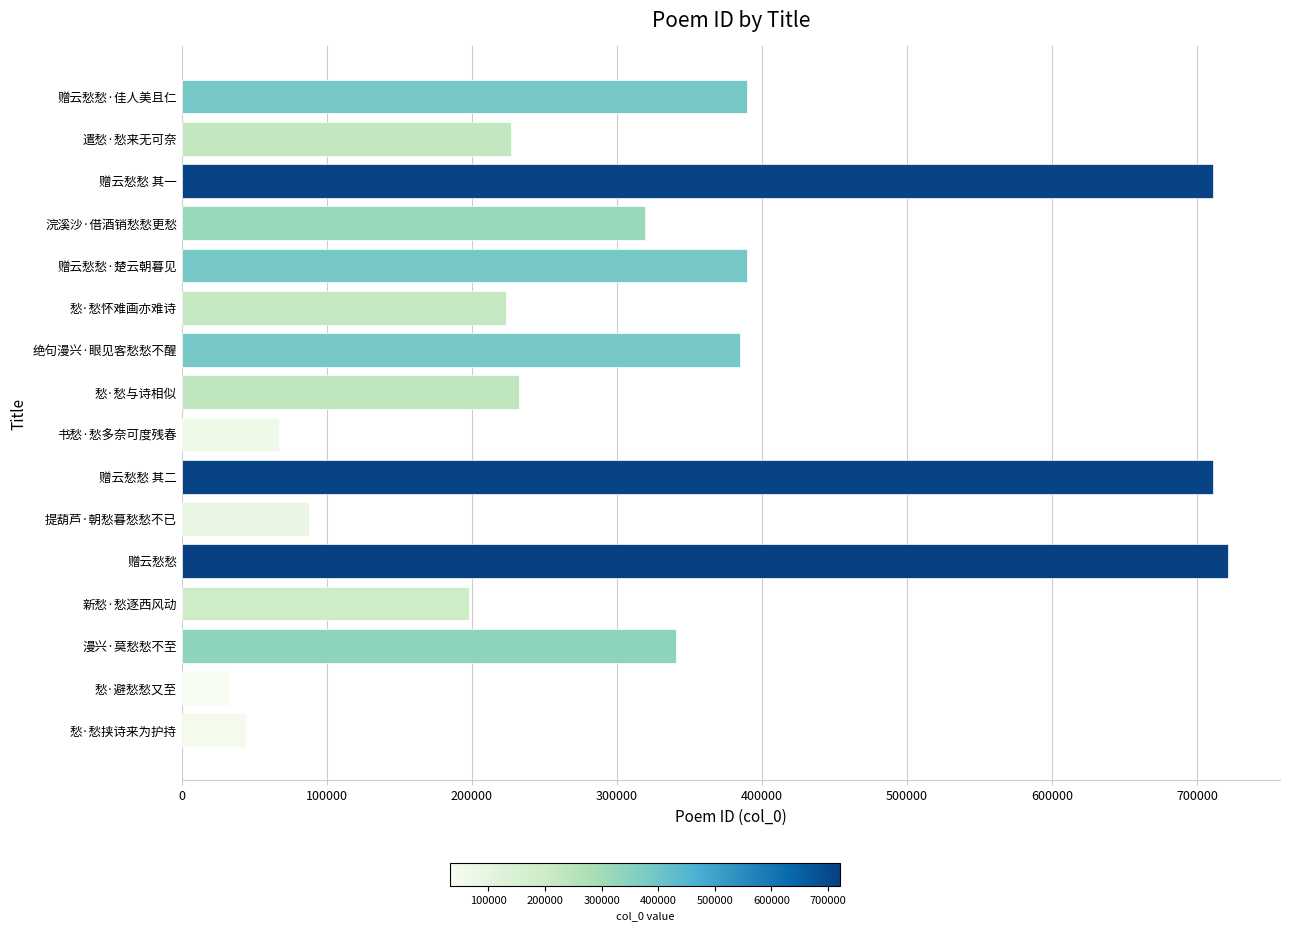

Read the value at 赠云愁愁 其二.

710688